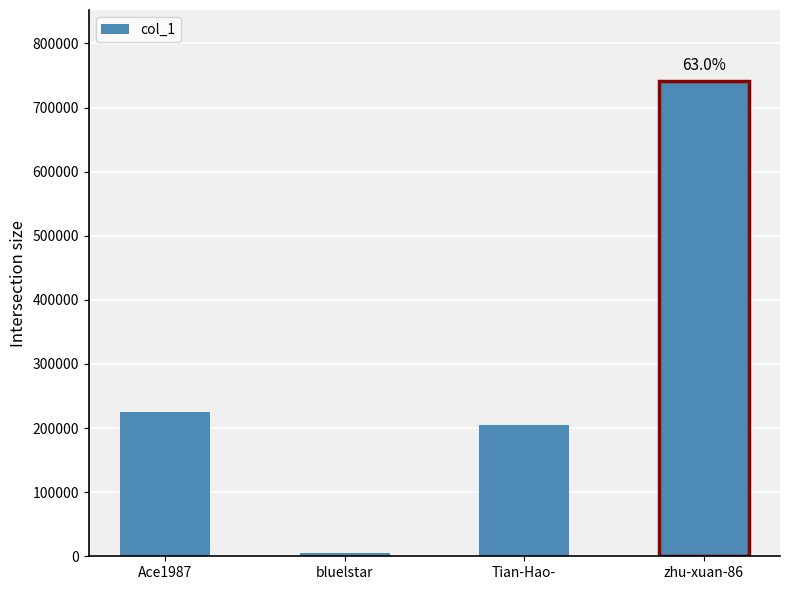

The value at zhu-xuan-86 is 1323849. True or false?

False